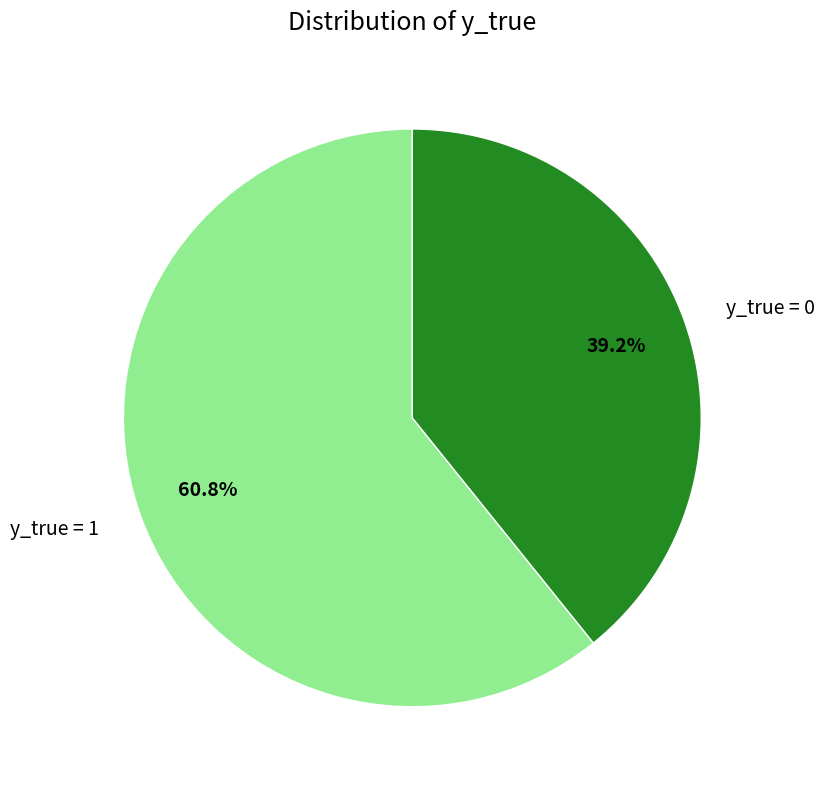

How much of the chart is everything except y_true = 0?

60.8%